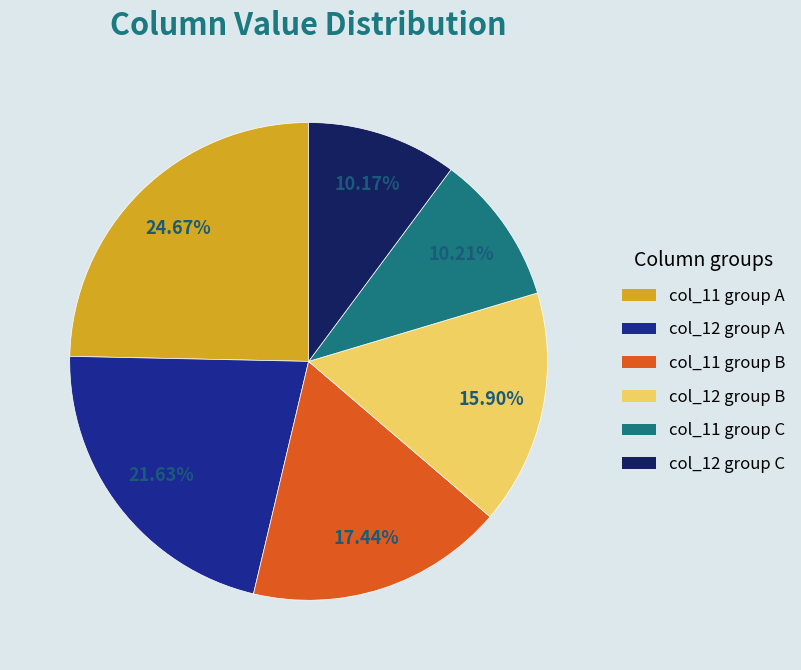

Approximately how many times larger is the value at col_12 group C compared to col_12 group B?

0.6